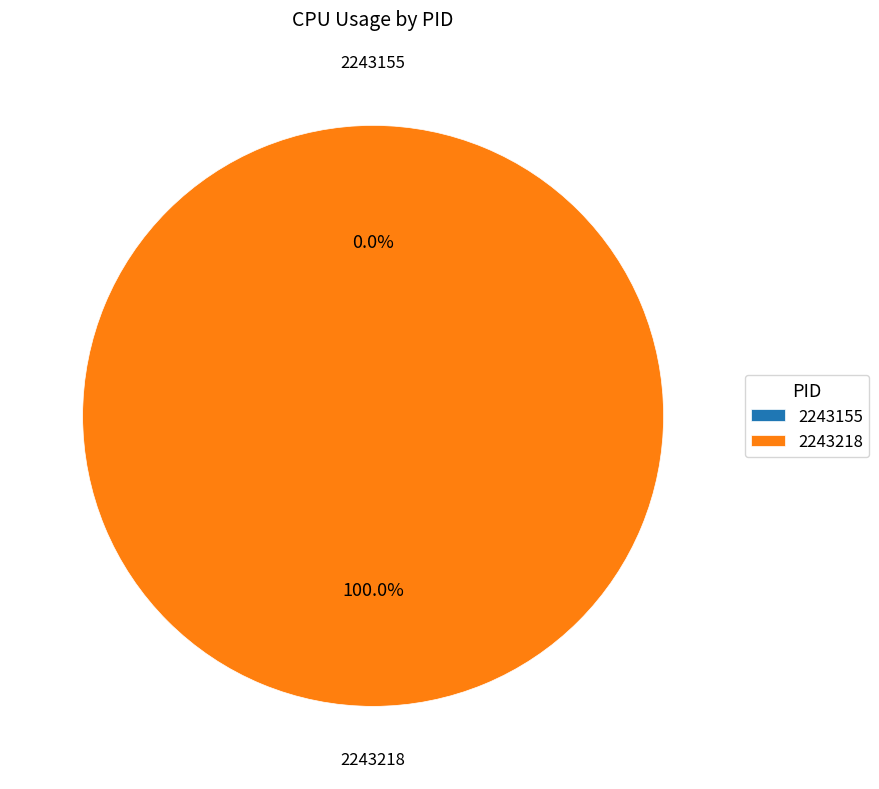

How many segments does this pie chart have?

2